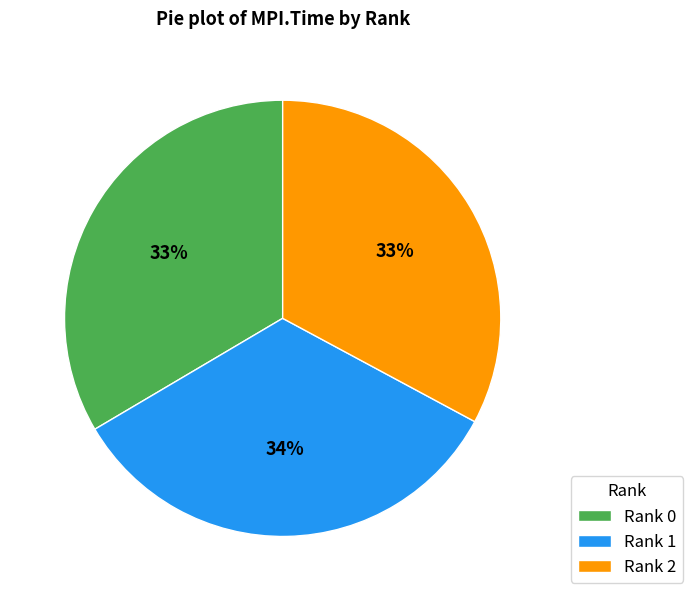

Does Rank 0 account for over 50% of the chart?

No